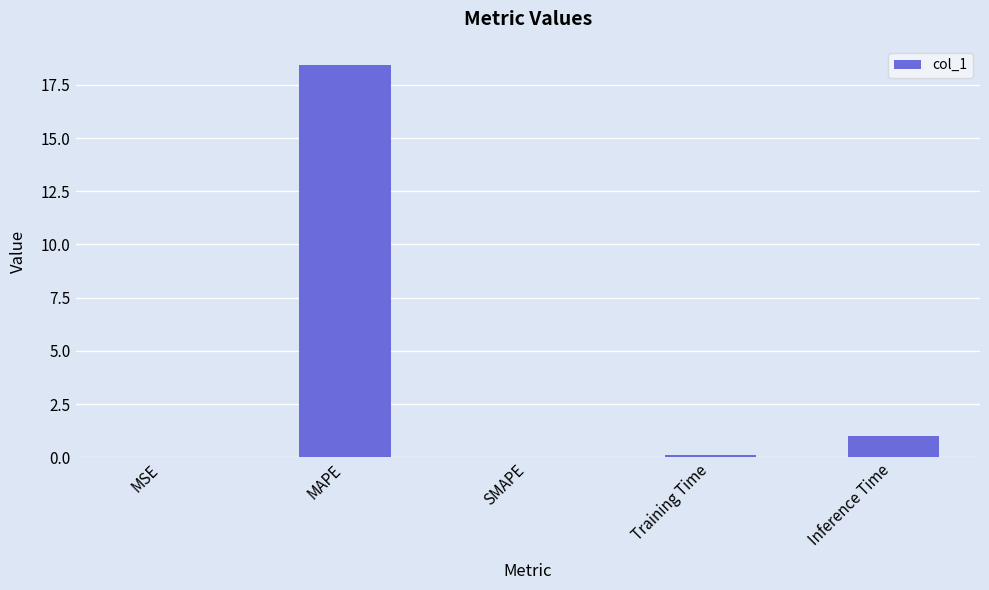

Where is the data nearest to the value 9?

Inference Time